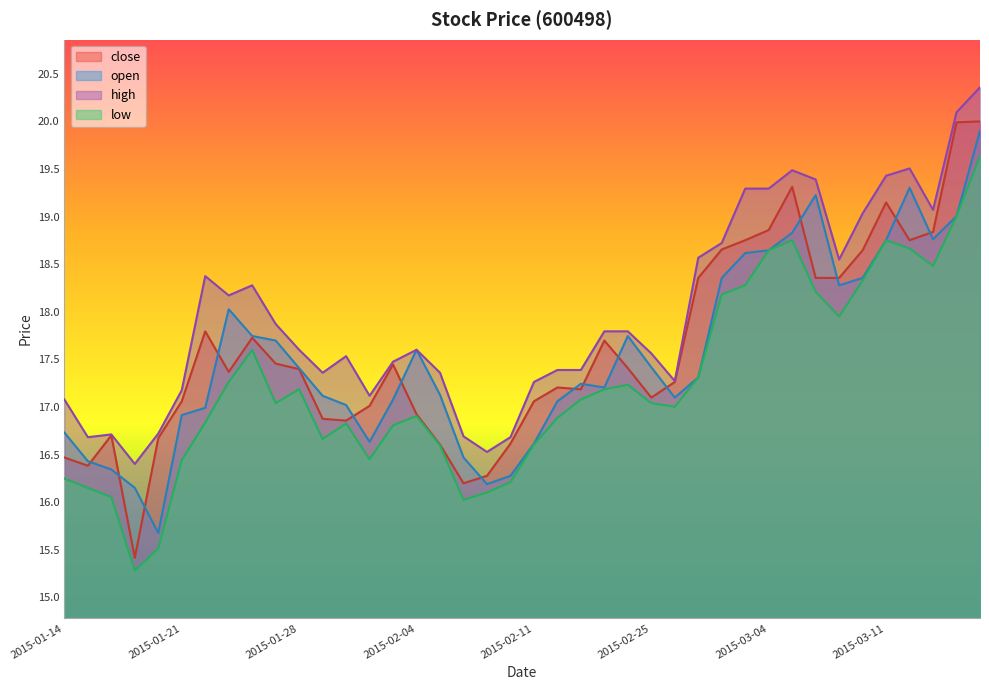

Where does the close series first go above 17?

2015-01-21